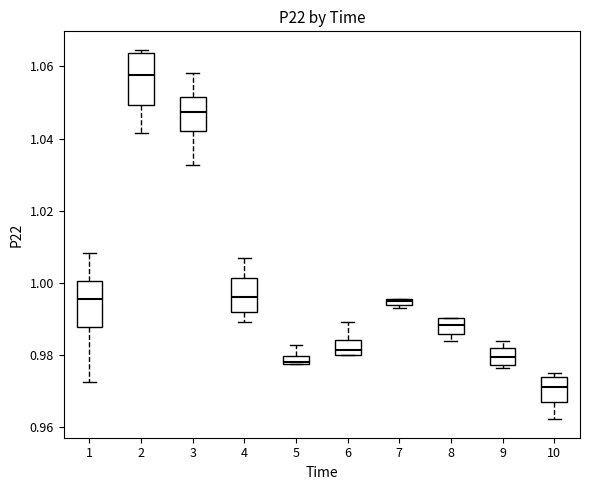

Which box's median line is the lowest?

10